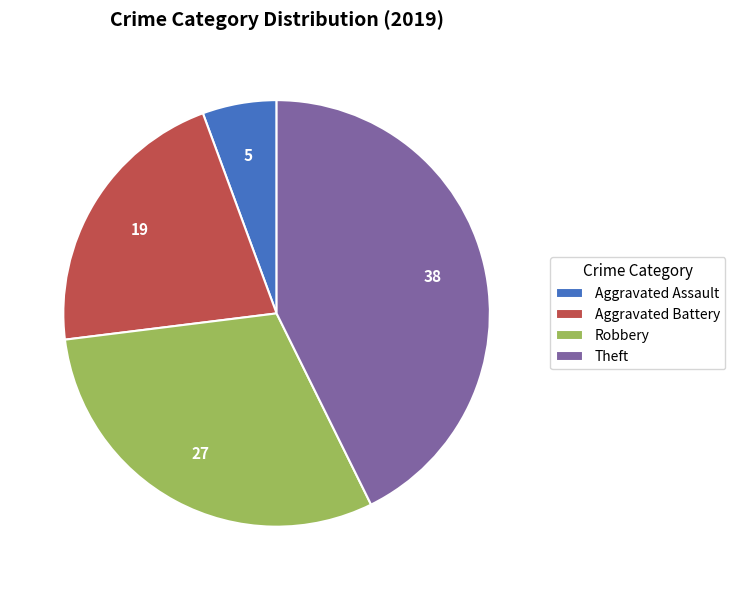

Between Robbery and Aggravated Battery, which is larger?

Robbery